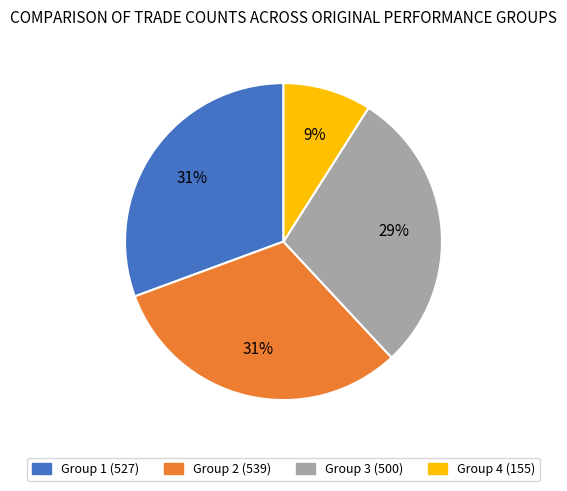

What is the ratio of the value at Group 3 (500) to the value at Group 2 (539)?

0.9